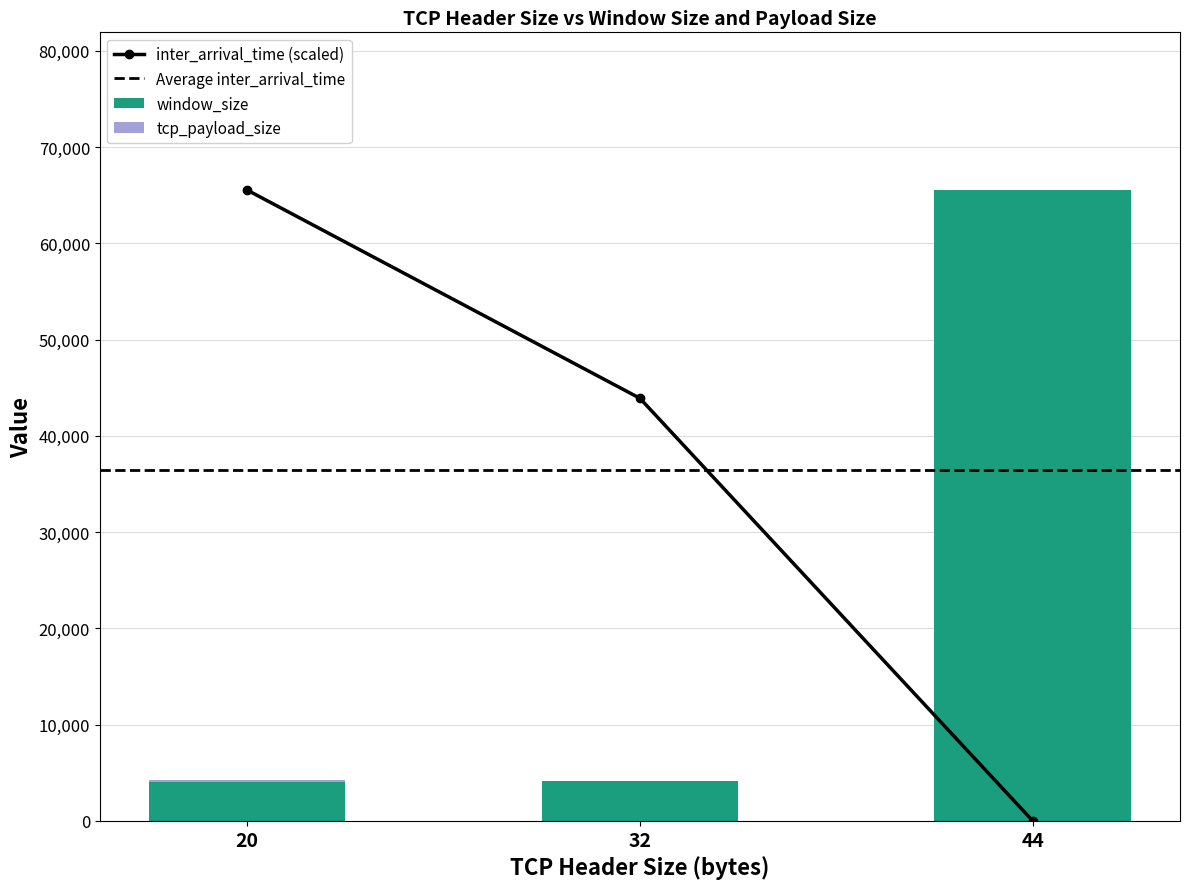

What is the highest value of the window_size series?

65535.0